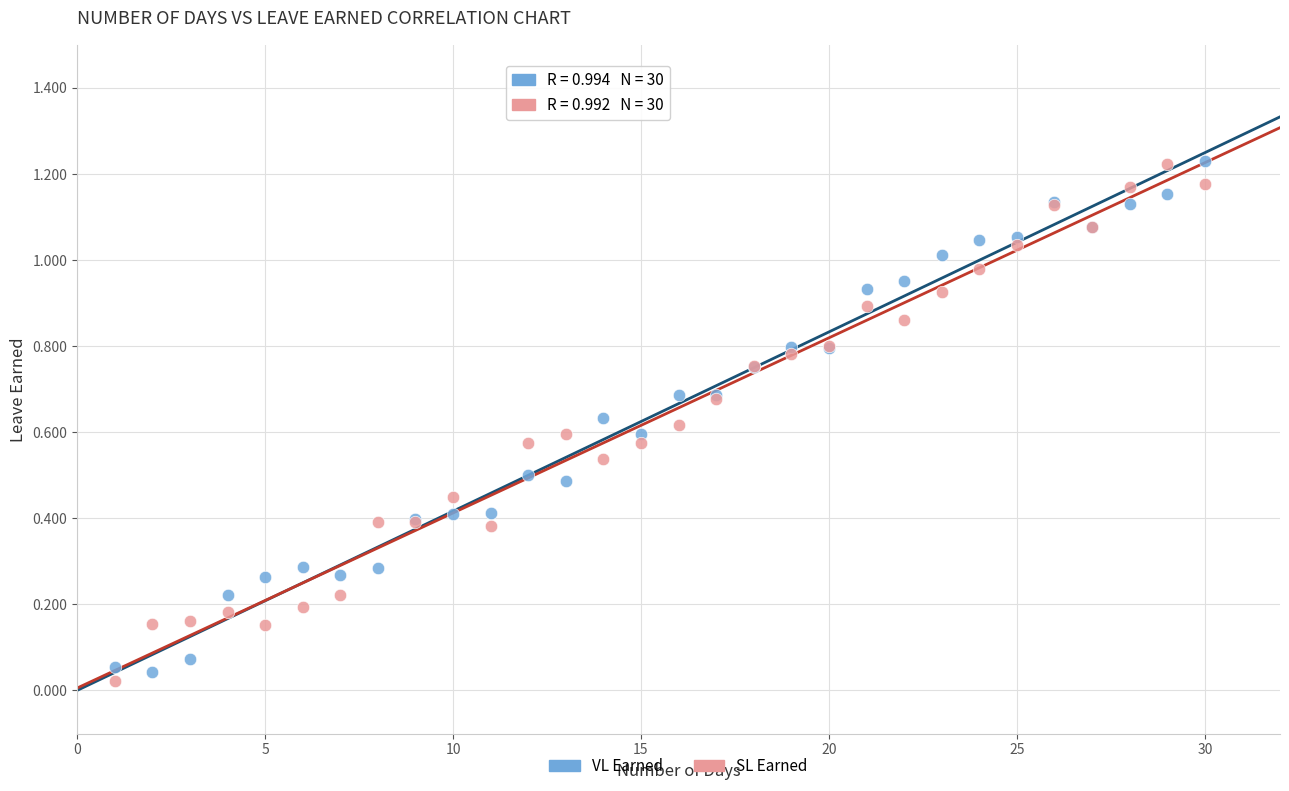

What is the X range (max minus min) for the scatter plot?

29.0